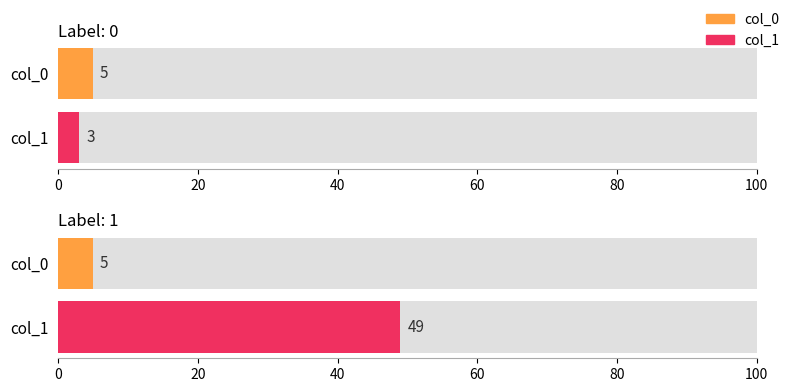

How many bars are there in each group?

2